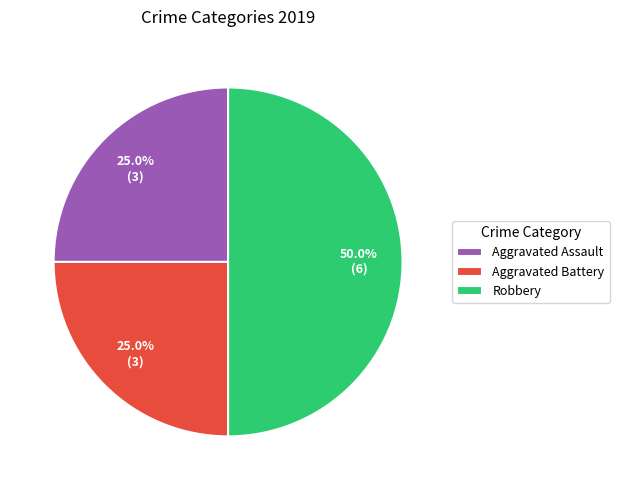

Do Robbery and Aggravated Assault together represent more than half of the pie?

Yes